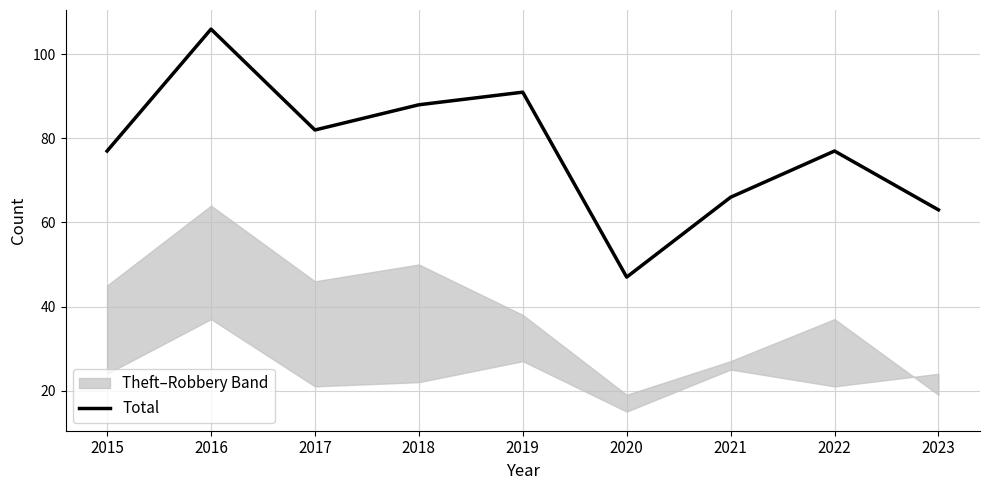

What is the average value?

77